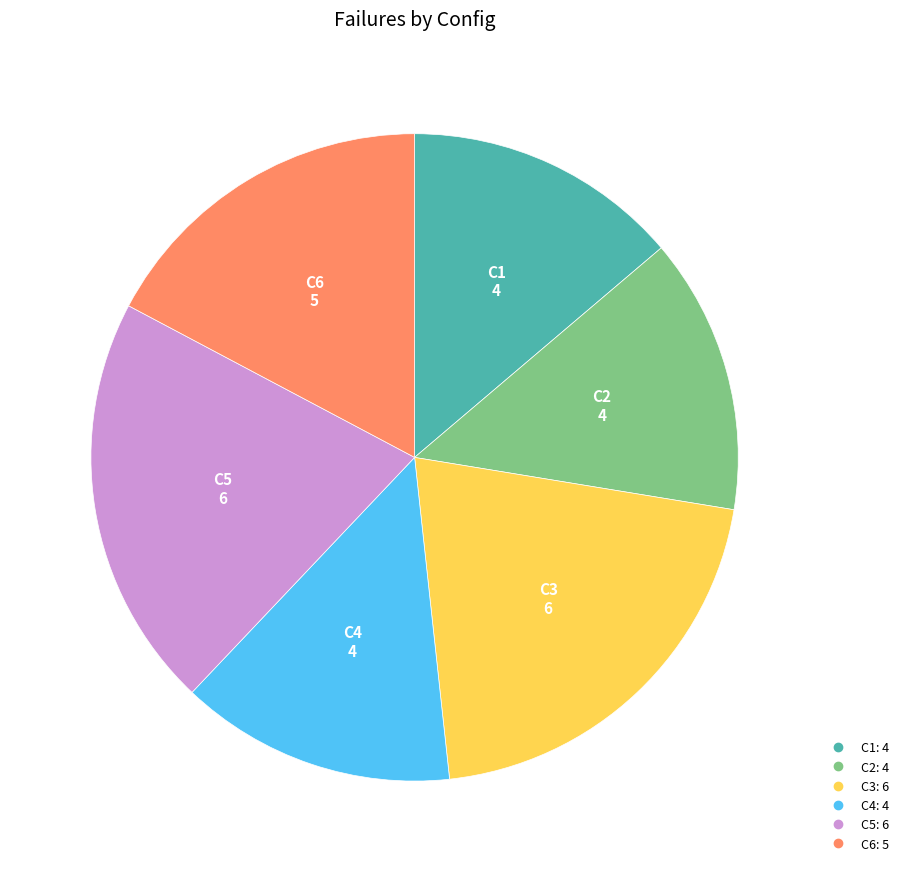

How many slices are in this pie chart?

6